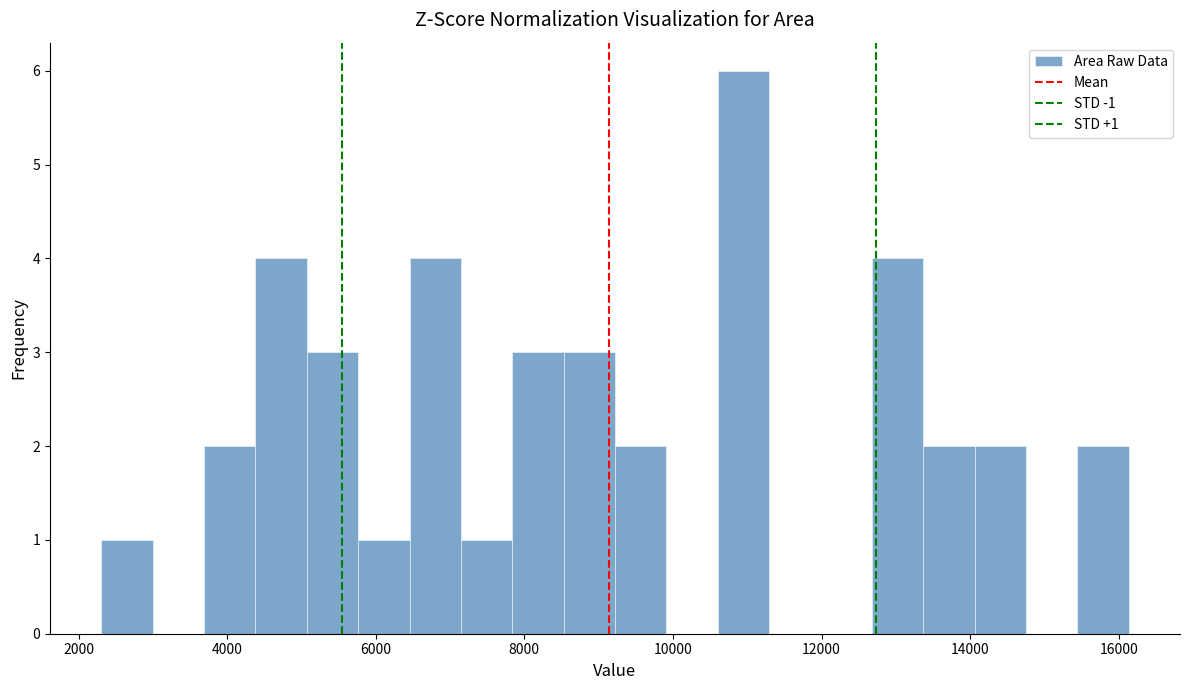

Around what value on the x-axis is the tallest bar? Give the approximate position of its centre, as read against the axis.

11000